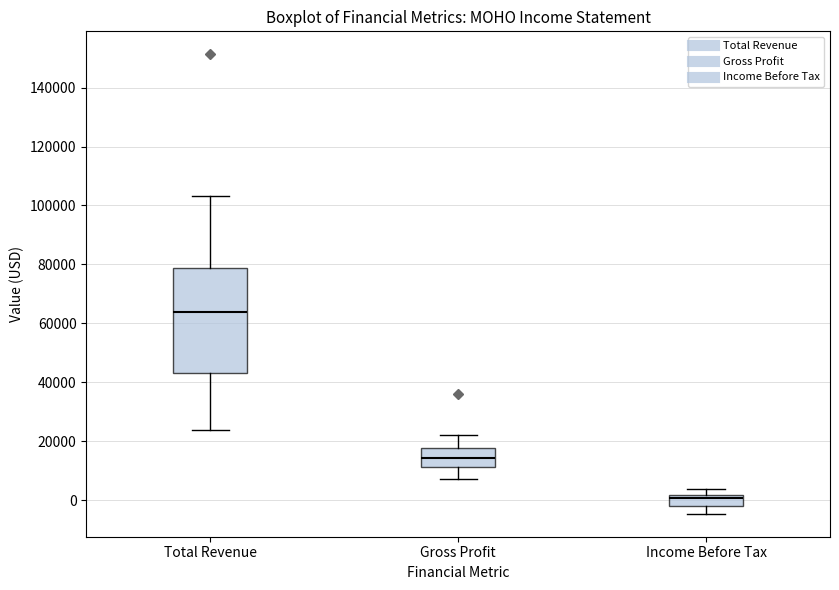

Which box is the tallest, from its lower edge to its upper edge?

Total Revenue